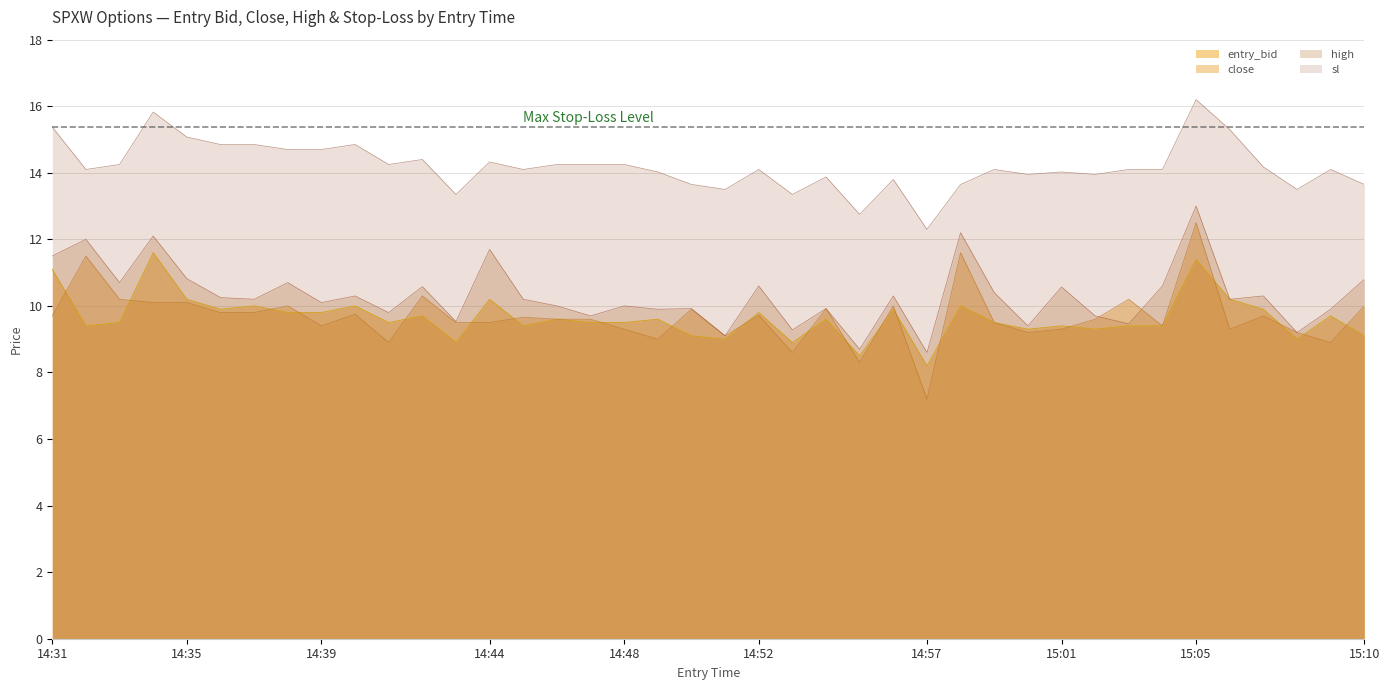

Read the high value at 14:49.

9.9